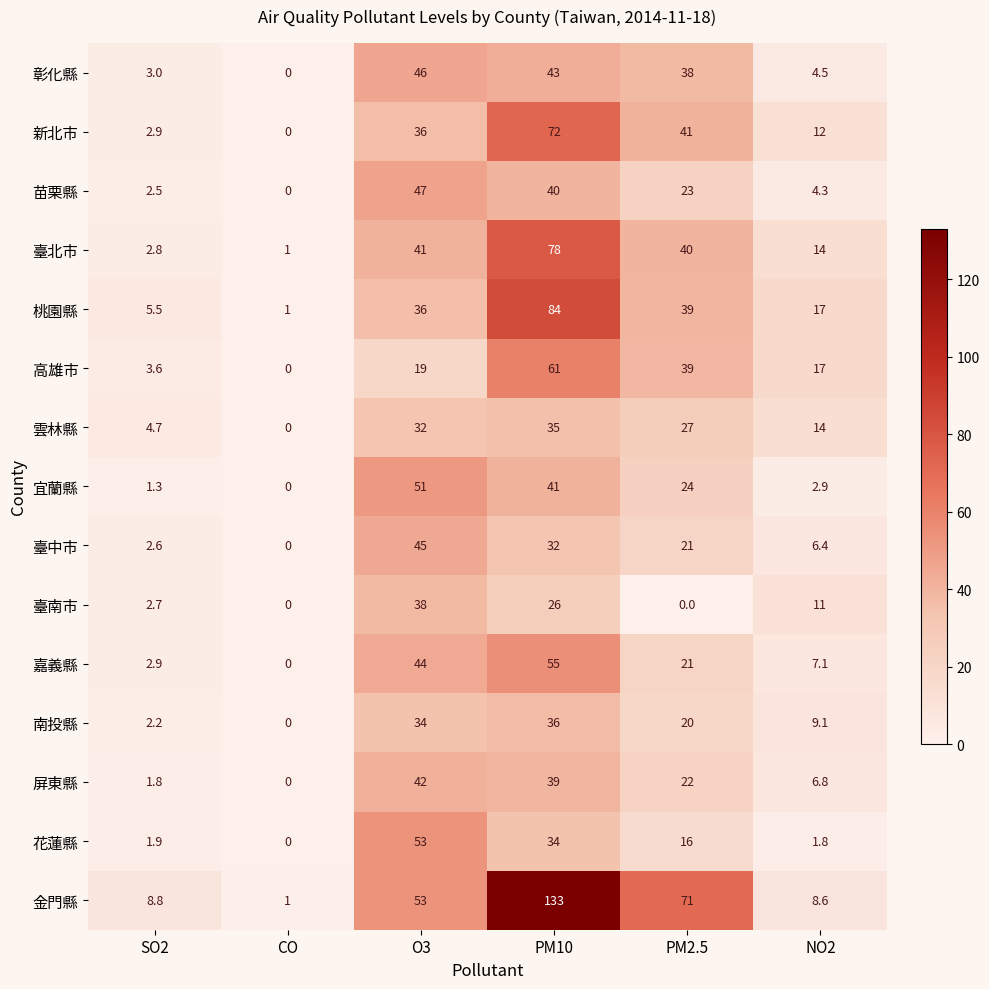

The 彰化縣 series shows 0.0 at CO. True or false?

True